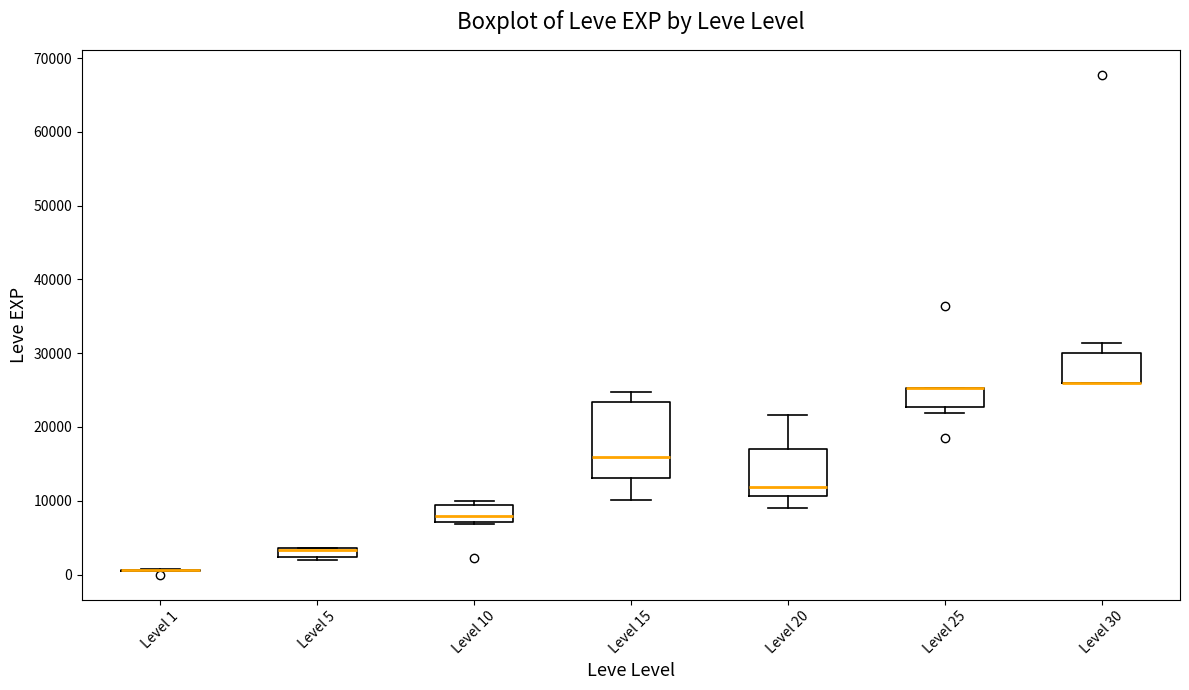

Comparing the boxes themselves (not the whiskers), which one is the tallest?

Level 15